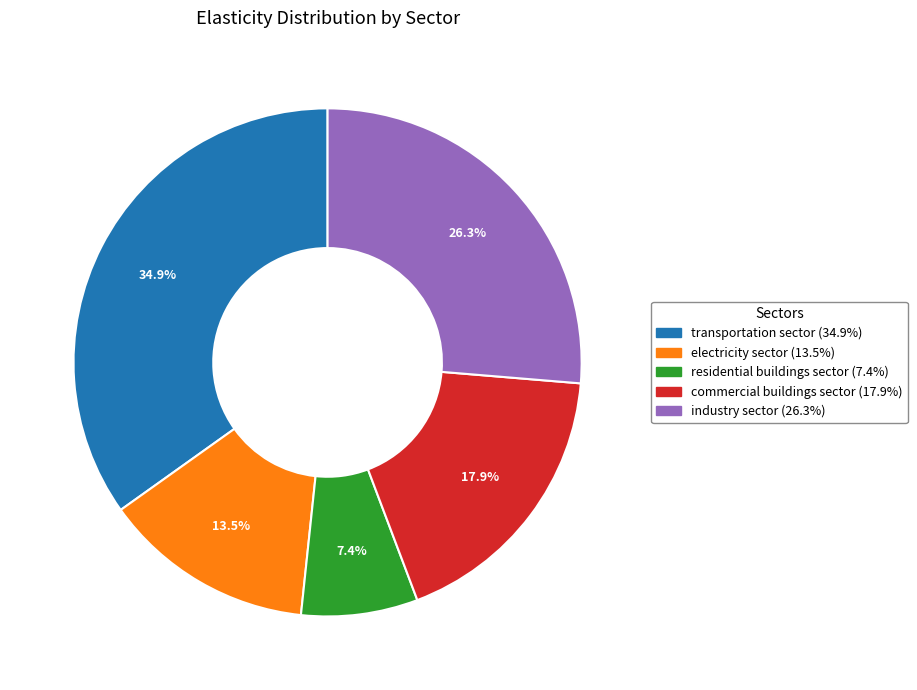

Does residential buildings sector represent more than half of the total?

No